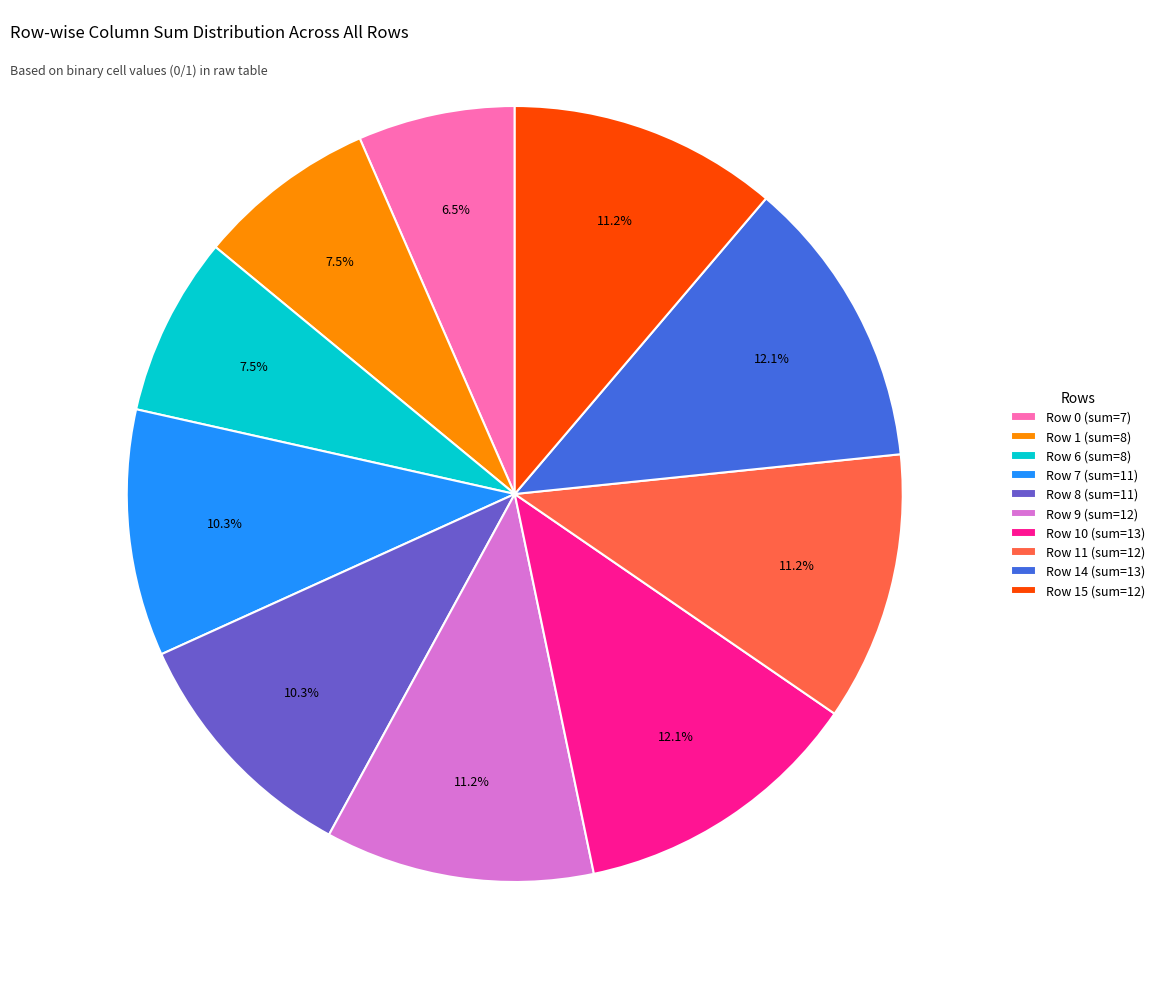

Which has a higher value, Row 1 (sum=8) or Row 11 (sum=12)?

Row 11 (sum=12)